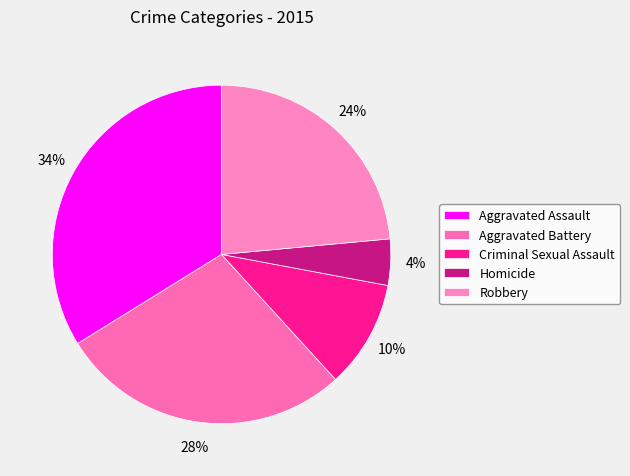

Is it true that Criminal Sexual Assault is 10% of the pie?

True